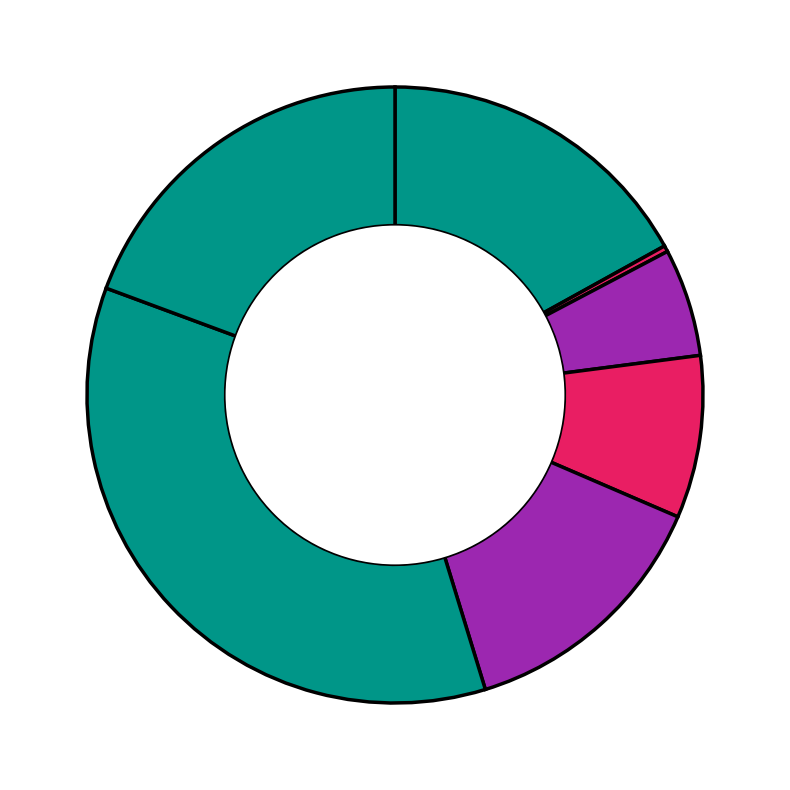

How many segments does this pie chart have?

7